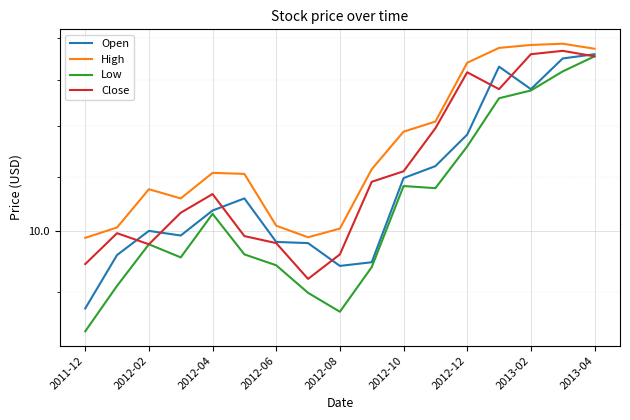

Which series has the largest range (max minus min)?

Low